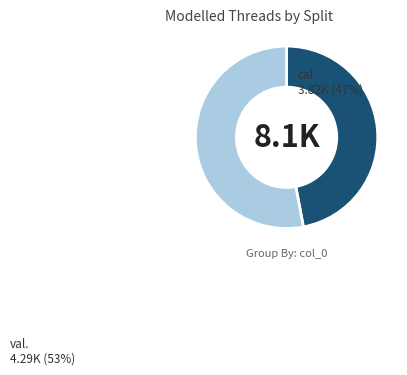

How many slices are in this pie chart?

2